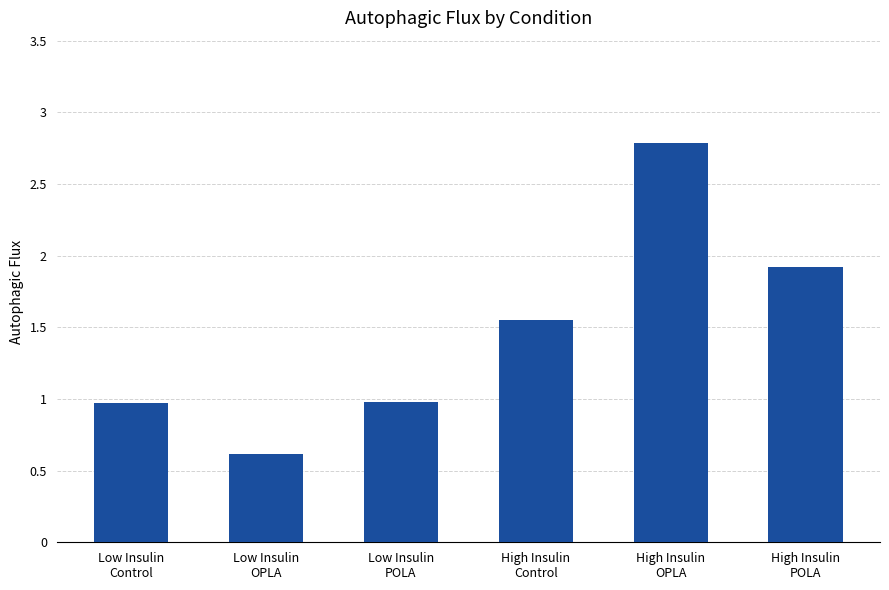

Which category has the highest value across all series?

High Insulin
OPLA